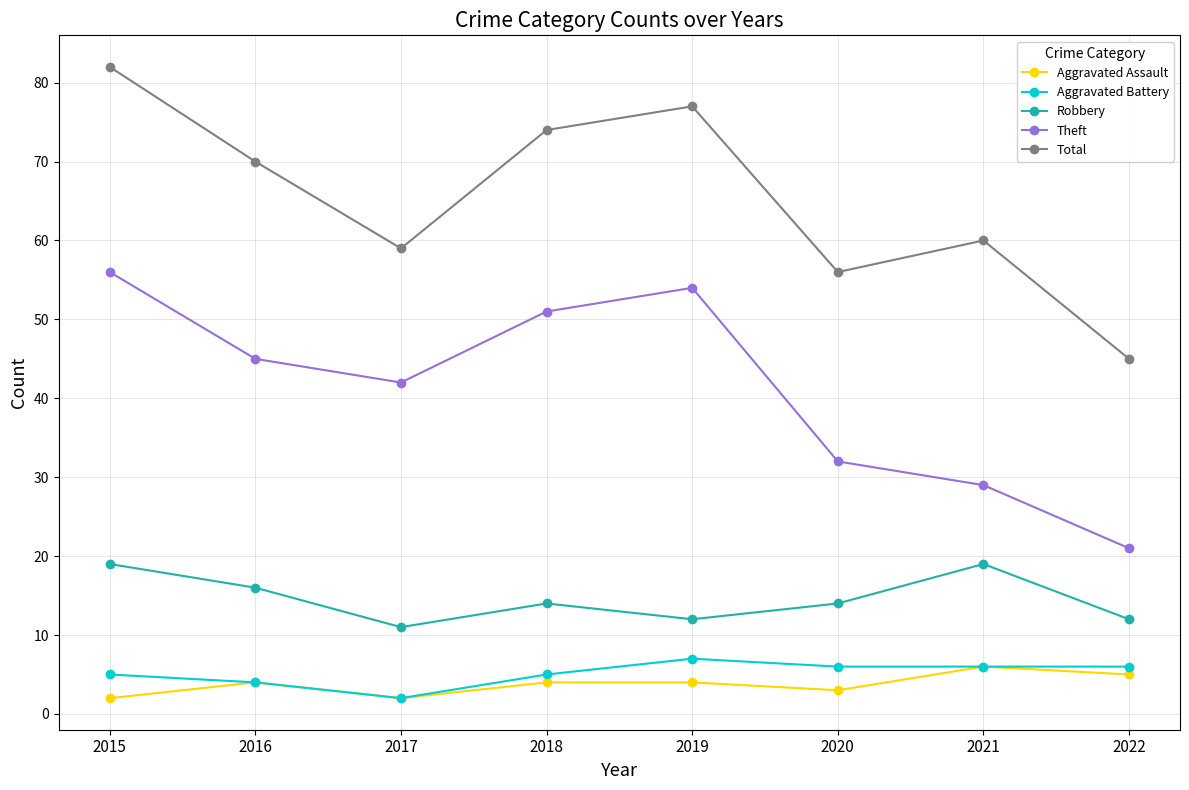

Reading left to right, transcribe all the data shown in this chart.

Aggravated Assault: 2	4	2	4	4	3	6	5
Aggravated Battery: 5	4	2	5	7	6	6	6
Robbery: 19	16	11	14	12	14	19	12
Theft: 56	45	42	51	54	32	29	21
Total: 82	70	59	74	77	56	60	45